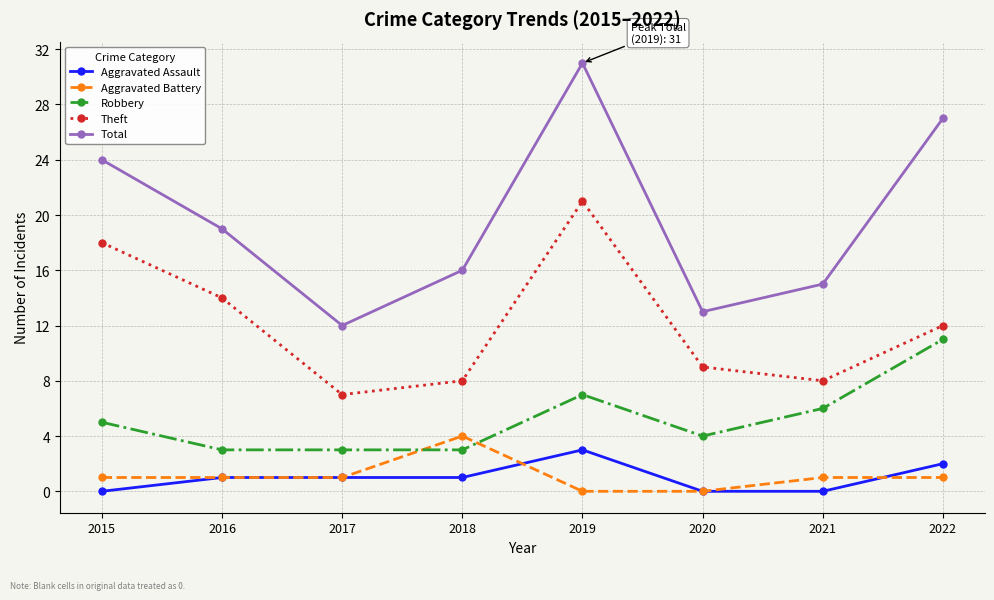

True or false: Aggravated Battery and Theft cross at least once.

False